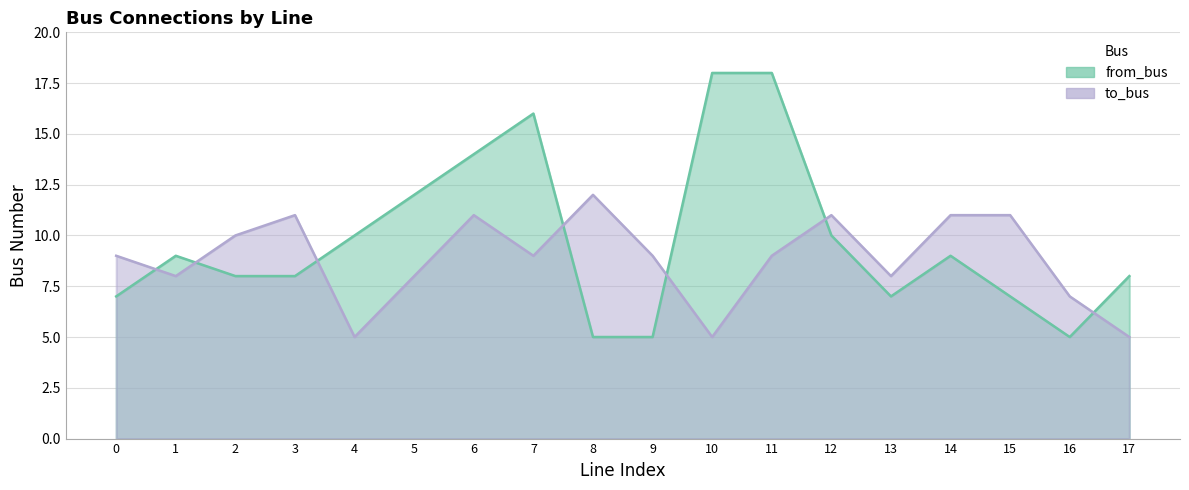

What is the total value across all series at 6?

25